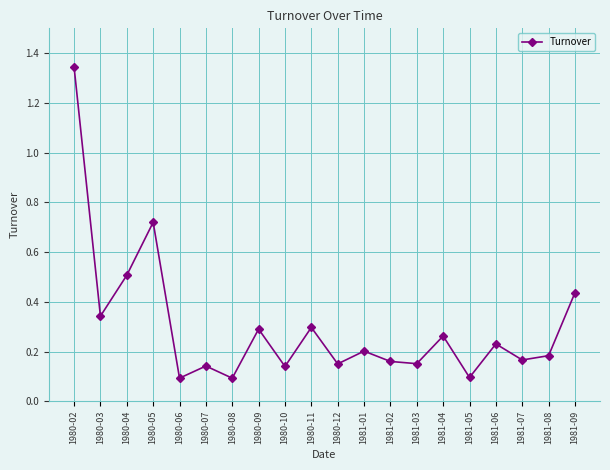

Which label corresponds to the largest value in the chart?

1980-02